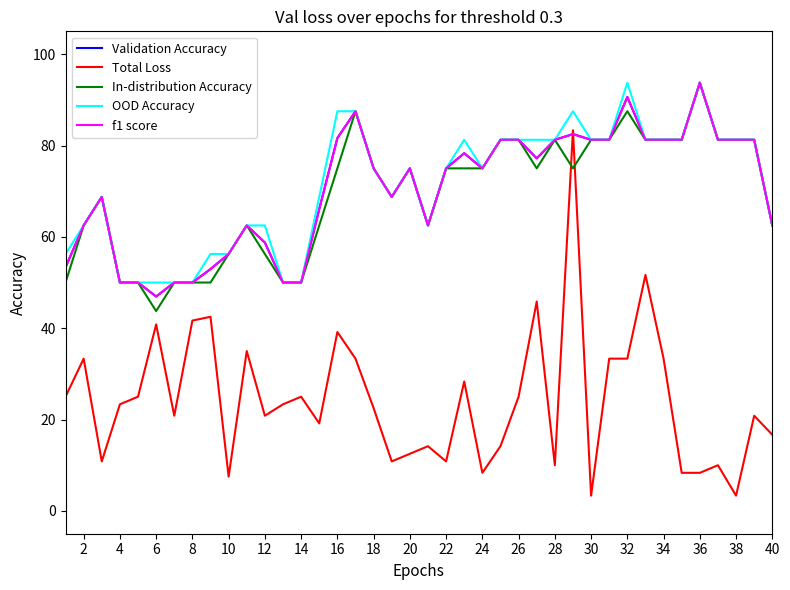

What is the difference between the second highest and minimum values in the f1 score series?

43.7